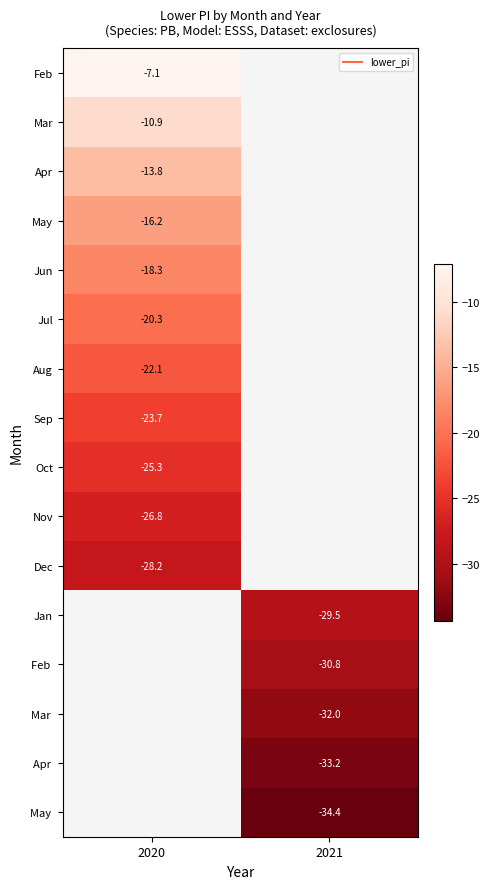

How many data points does each series have?

2